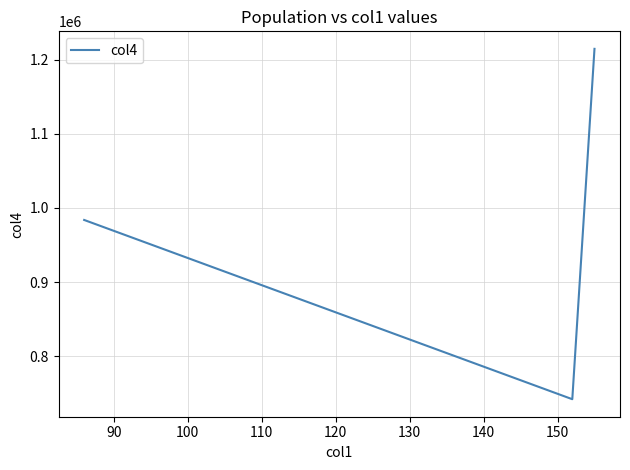

What is the average value?

980174.8